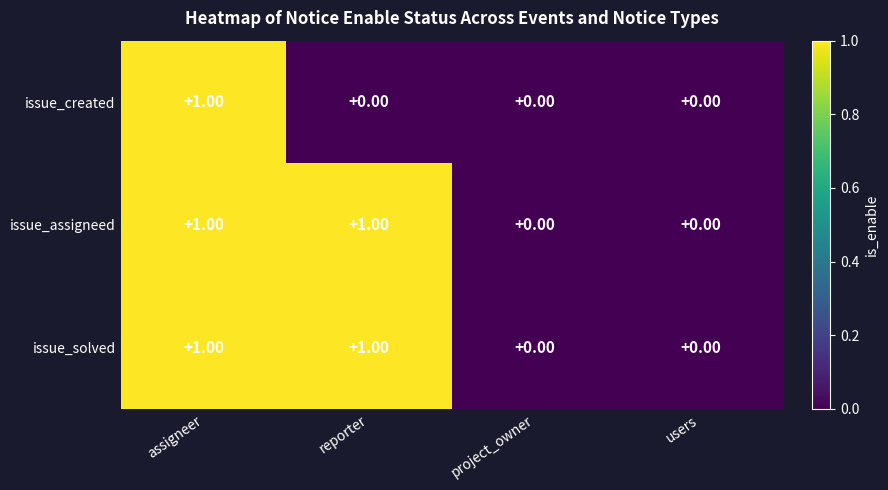

At which category is the sum across all series the highest?

assigneer